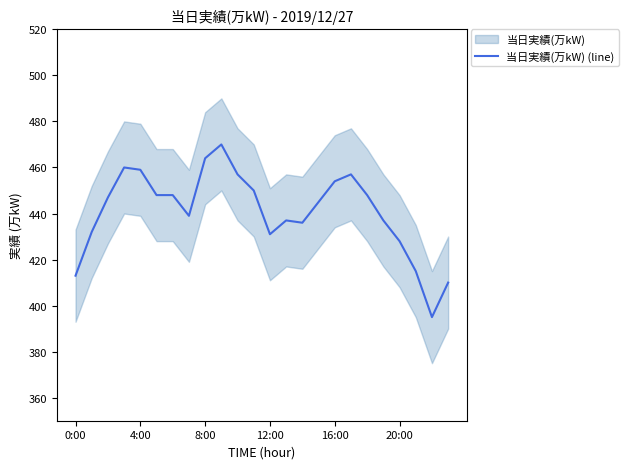

True or false: 当日実績(万kW) (line) has a value of 640 at 20:00.

False